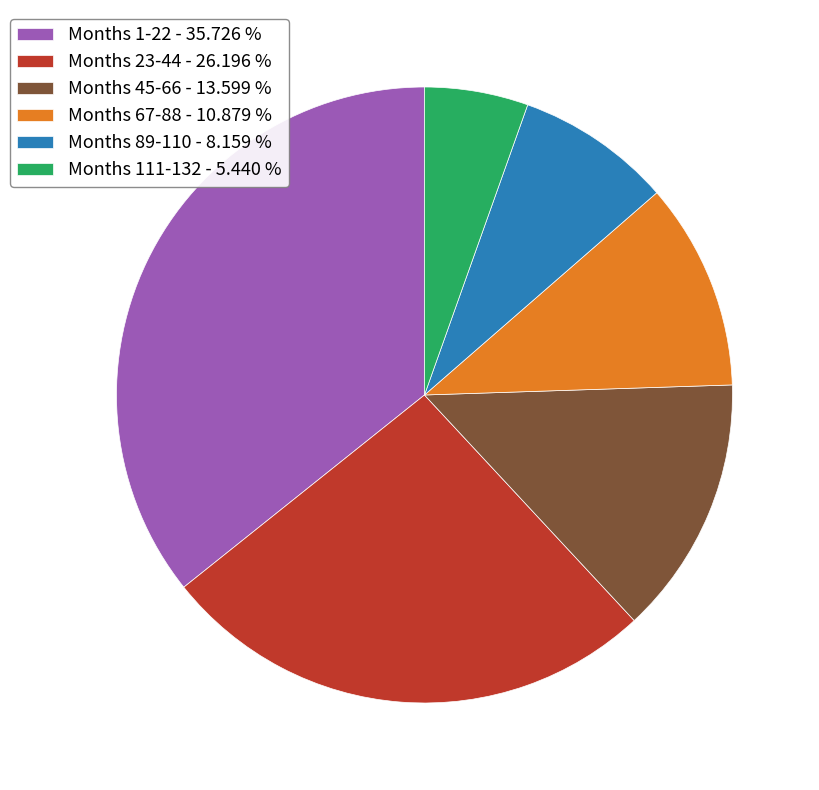

Is the sum of Months 45-66 - 13.599 % and Months 89-110 - 8.159 % greater than half?

No